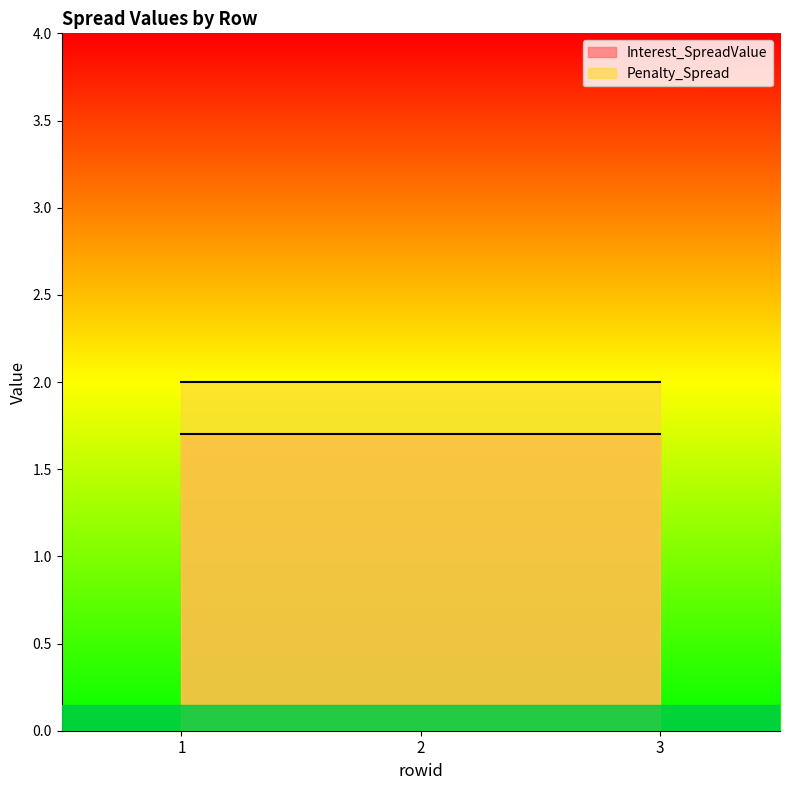

What is the approximate value of Penalty_Spread at 1?

2.0